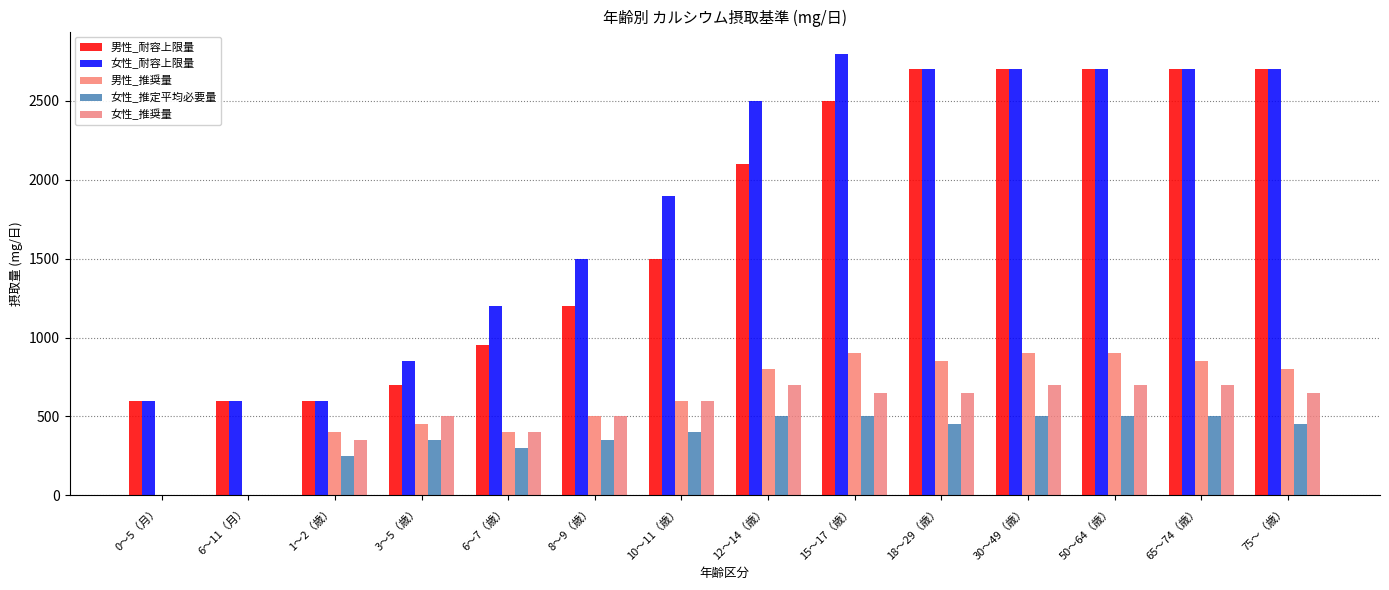

Count the number of categories in the chart.

14